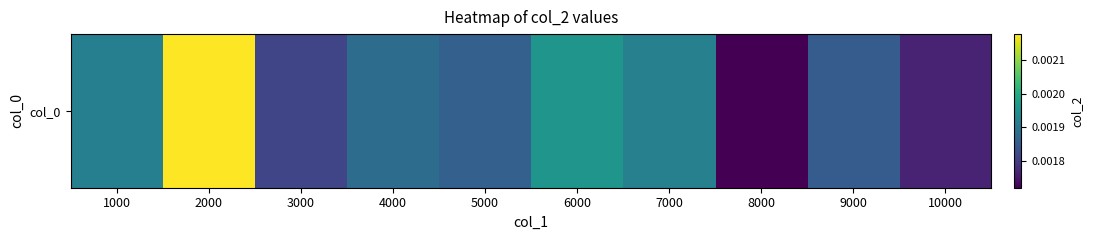

Rank the categories by value from highest to lowest.

2000, 6000, 7000, 1000, 4000, 5000, 9000, 3000, 10000, 8000